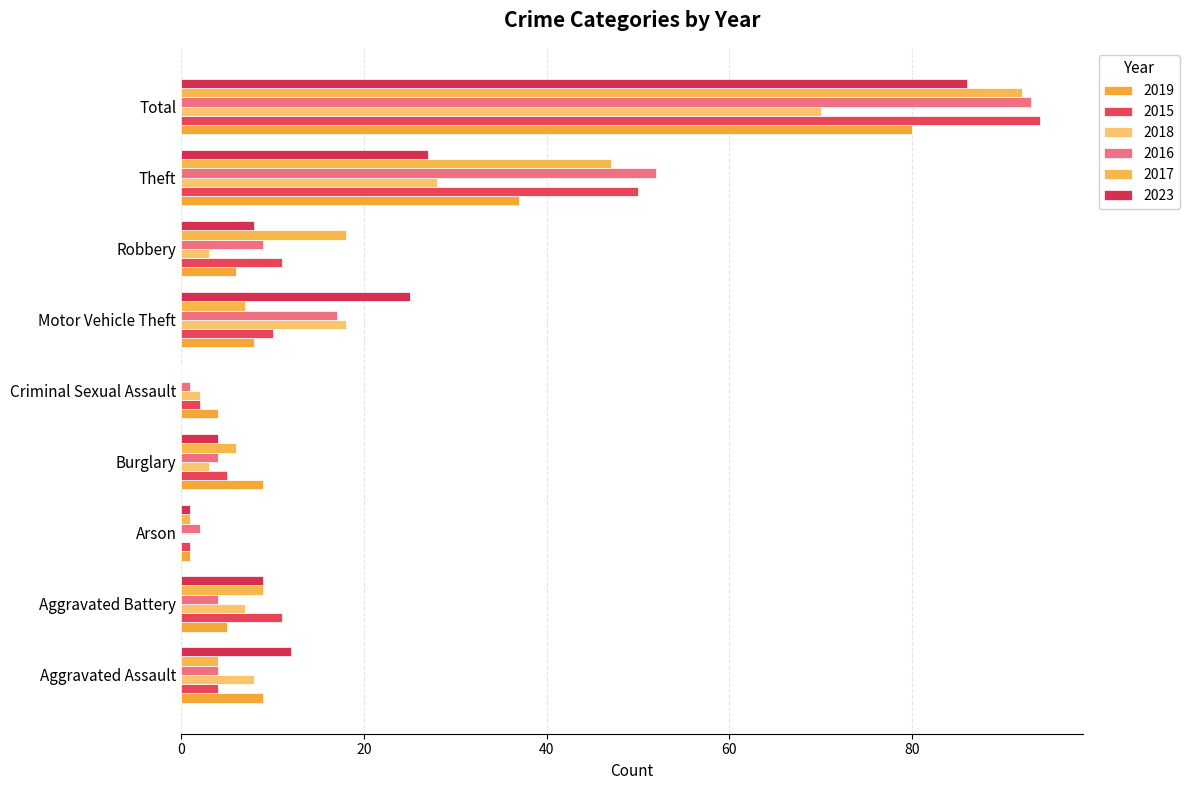

What are all the series names shown in the legend?

2019, 2015, 2018, 2016, 2017, 2023